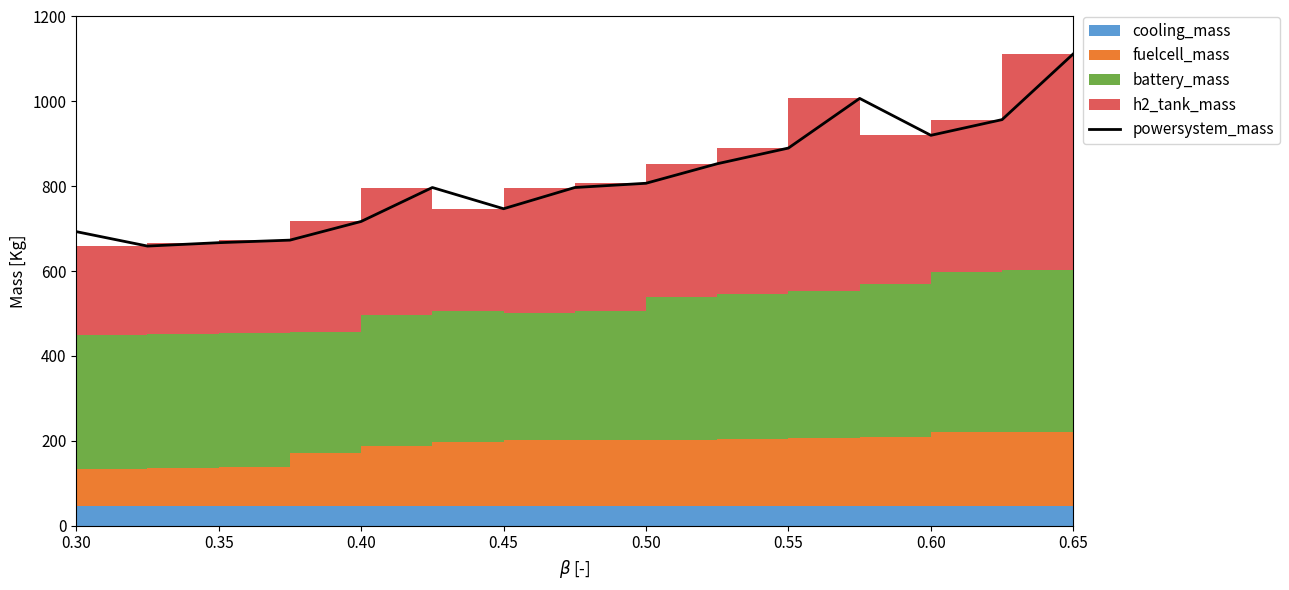

How many lines are shown in the chart?

1